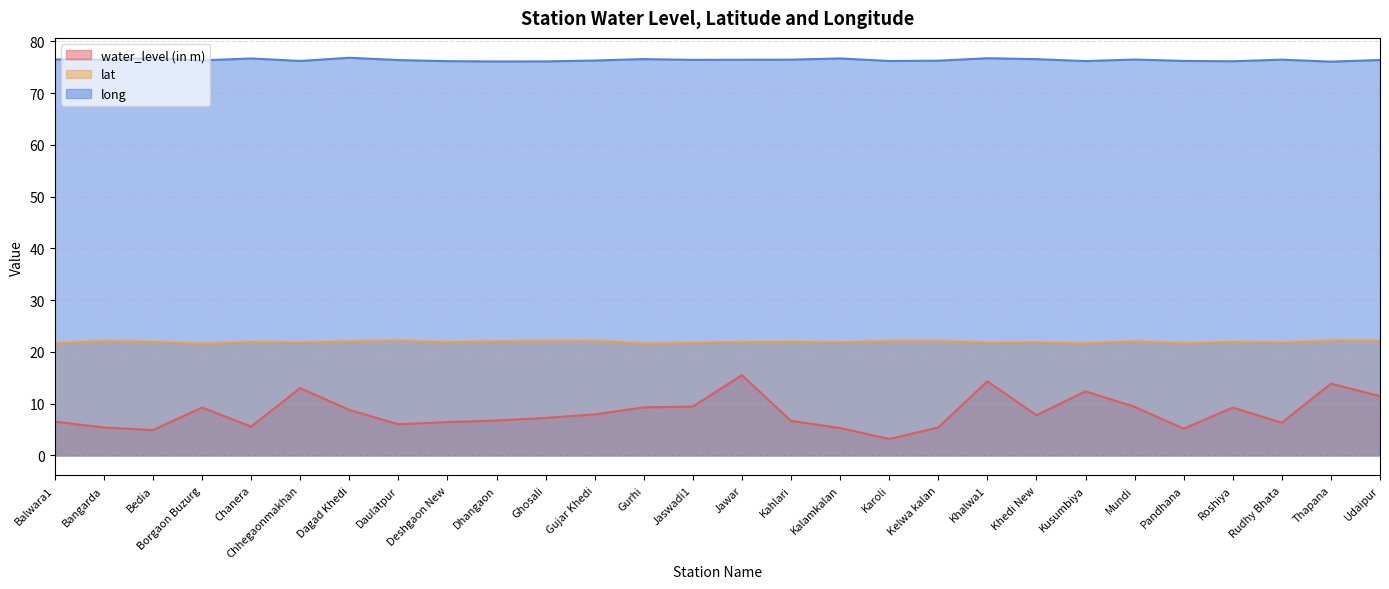

Where is the first local minimum for lat?

Borgaon Buzurg